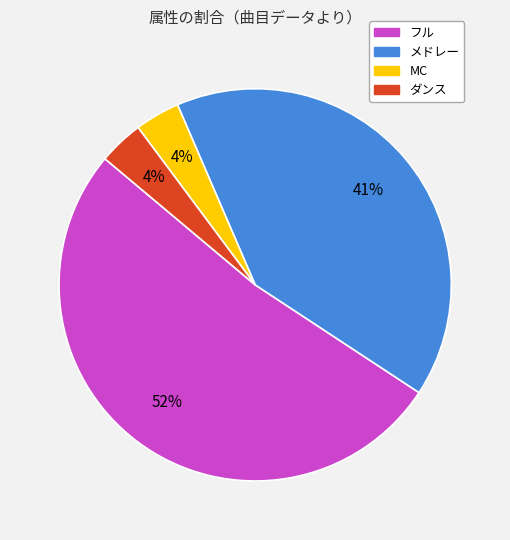

Between メドレー and MC, which is larger?

メドレー